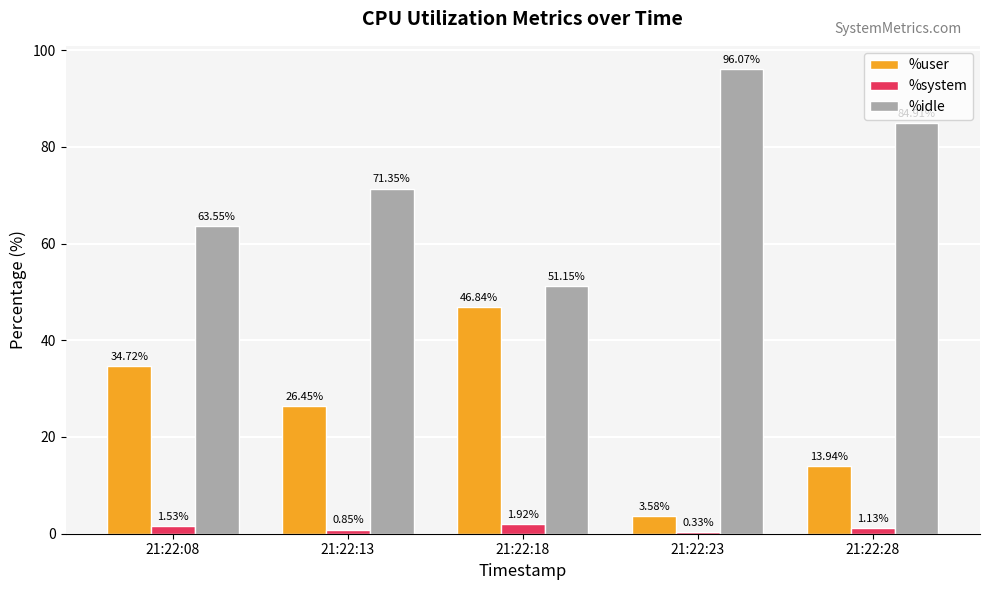

Which category has the lowest value across all series?

21:22:23